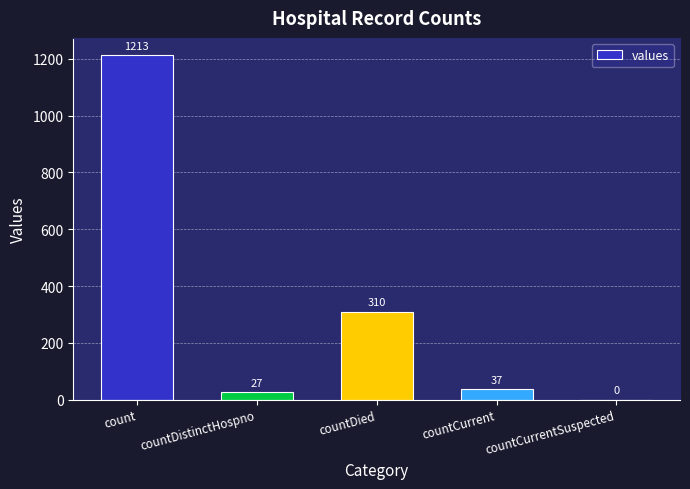

What value does the data have at count, to the nearest 50?

1200